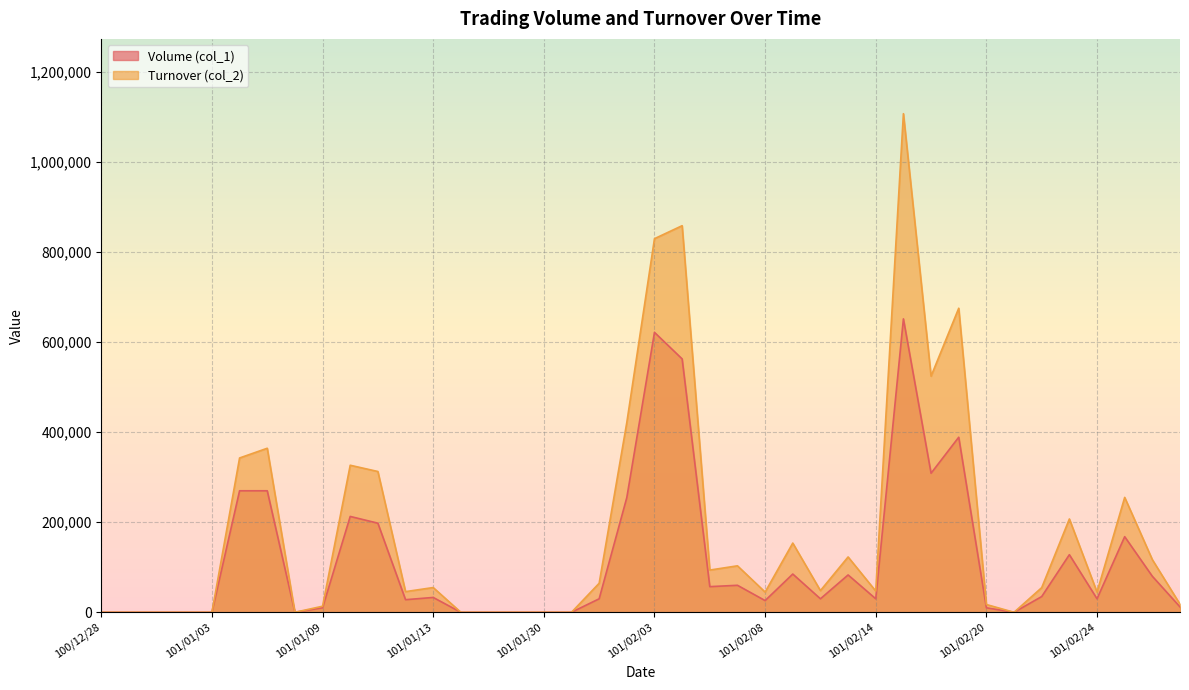

What is the sum of the Volume (col_1) values at 101/01/18 and 101/02/06?

57000